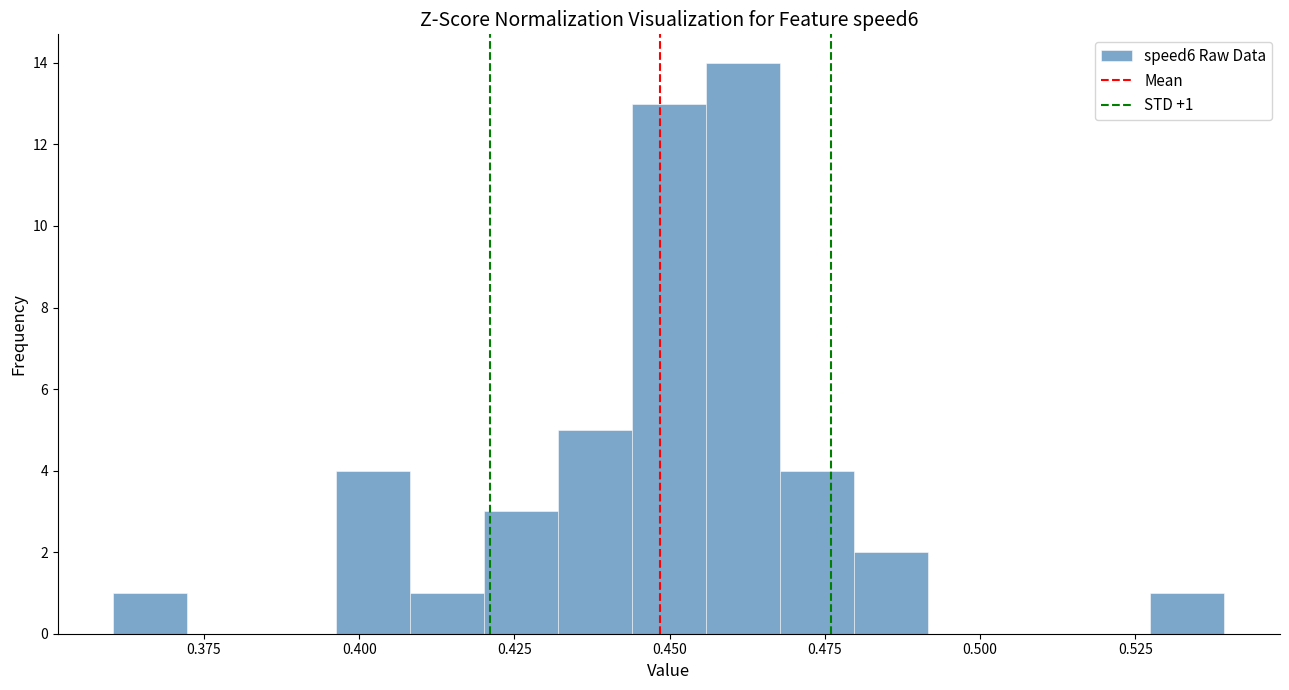

Read against the x-axis, roughly where is the centre of the tallest bar?

0.460